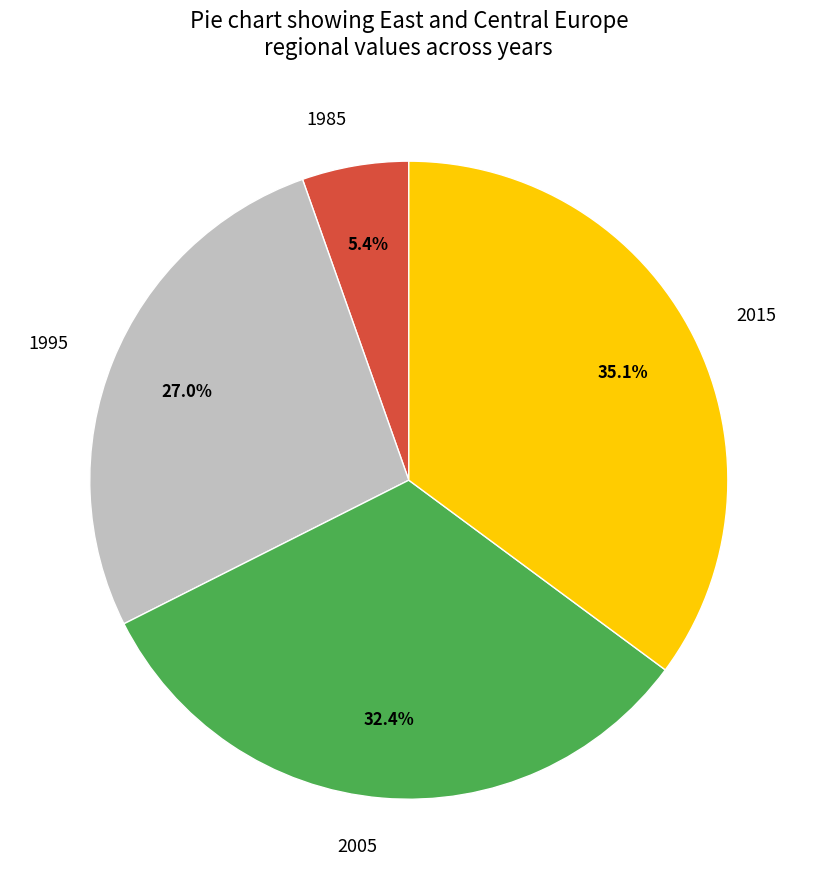

What percentage do 1985 and 1995 together represent?

32.4%